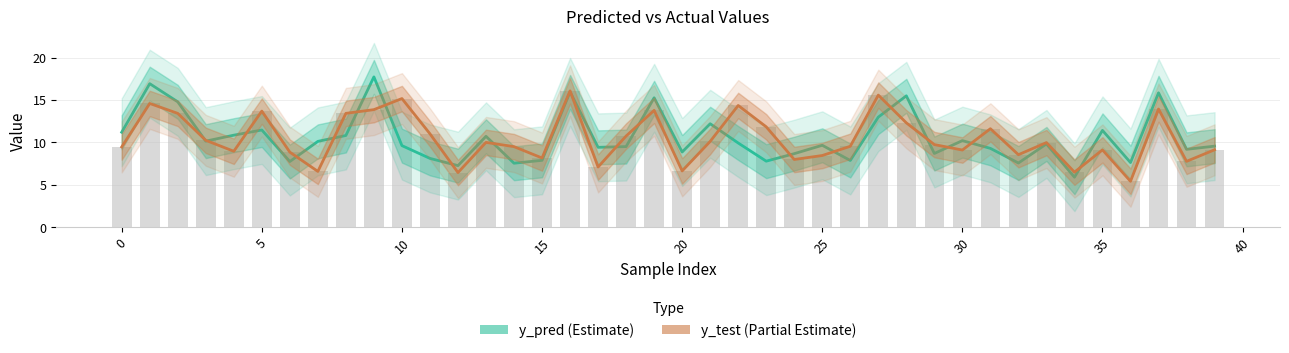

Reading right to left, list all the values displayed in this chart.

y_pred (Estimate): 9.6	9.2	15.9	7.6	11.4	5.9	9.8	7.6	9.3	10.2	8.7	15.5	13.0	7.9	9.7	8.7	7.8	9.9	12.2	8.9	15.3	9.5	9.4	16.0	7.9	7.6	10.7	7.3	8.1	9.6	17.7	10.8	10.1	7.8	11.5	10.9	10.2	14.8	16.9	11.2
y_test (Estimate based on partial data): 9.1	7.8	13.9	5.4	9.1	6.5	10.0	8.6	11.6	9.1	9.8	12.3	15.6	9.6	8.5	8.0	11.8	14.4	10.1	6.6	13.8	10.8	7.1	16.1	8.2	9.5	10.0	6.5	11.0	15.2	13.9	13.4	6.6	8.9	13.7	9.0	10.3	13.4	14.6	9.5